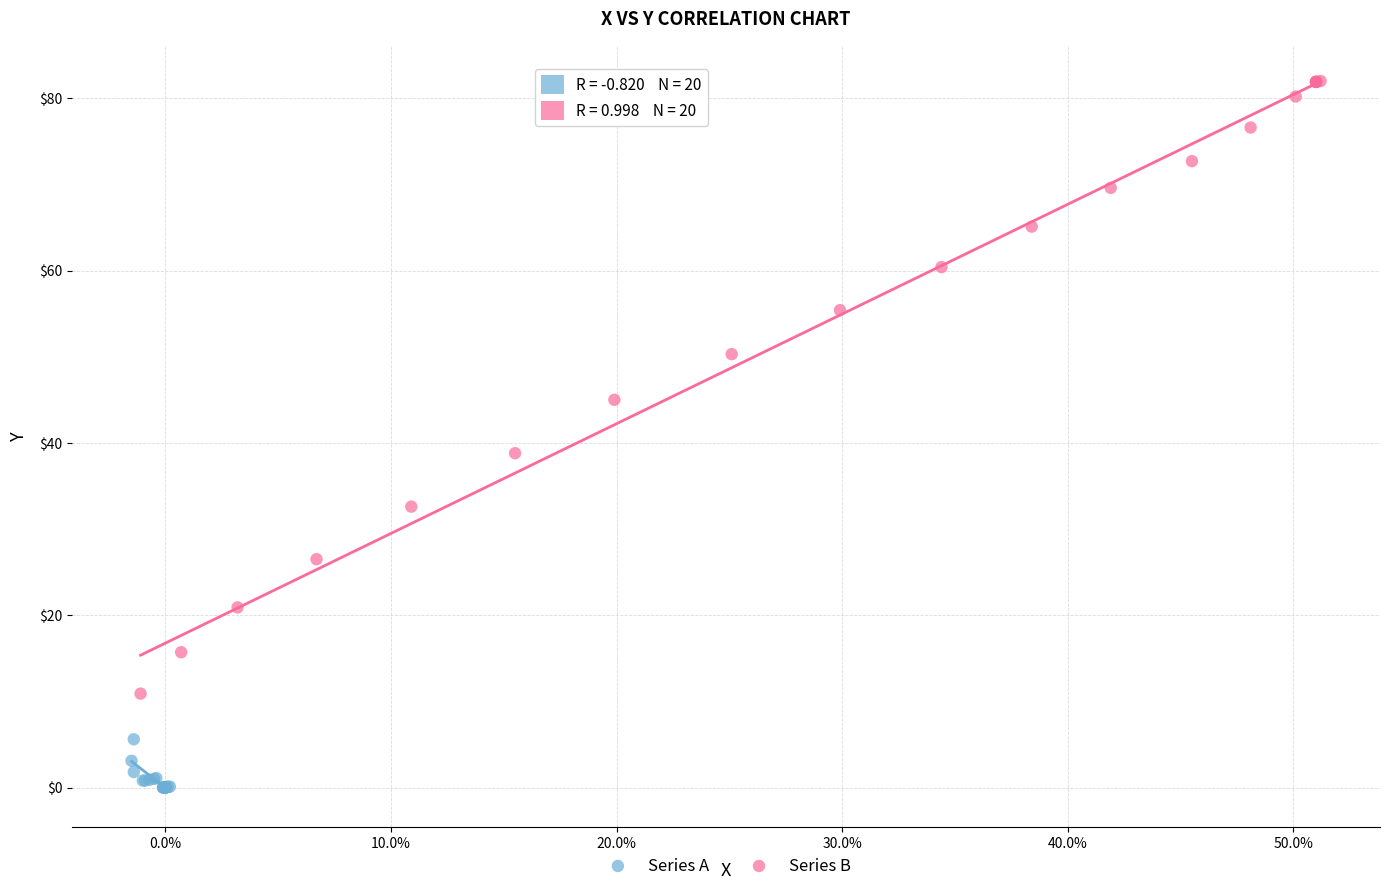

Which series contains the lowest Y value?

Series A